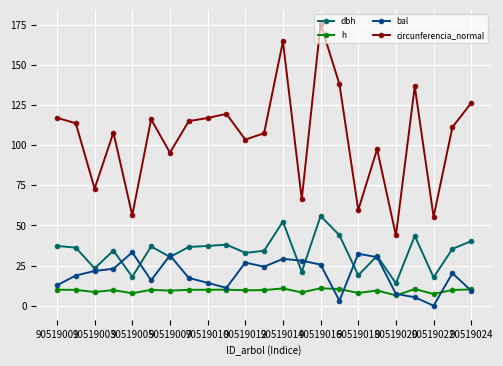

Which series has the largest total across all categories?

circunferencia_normal